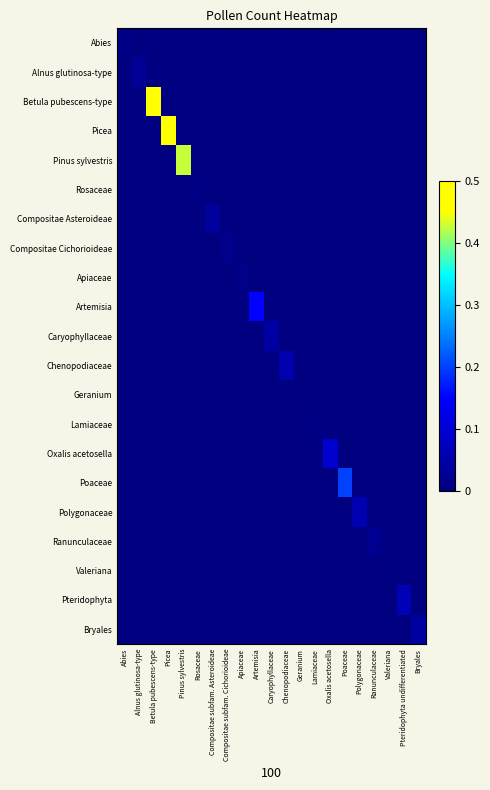

Which has a higher value, Chenopodiaceae or Abies?

Abies